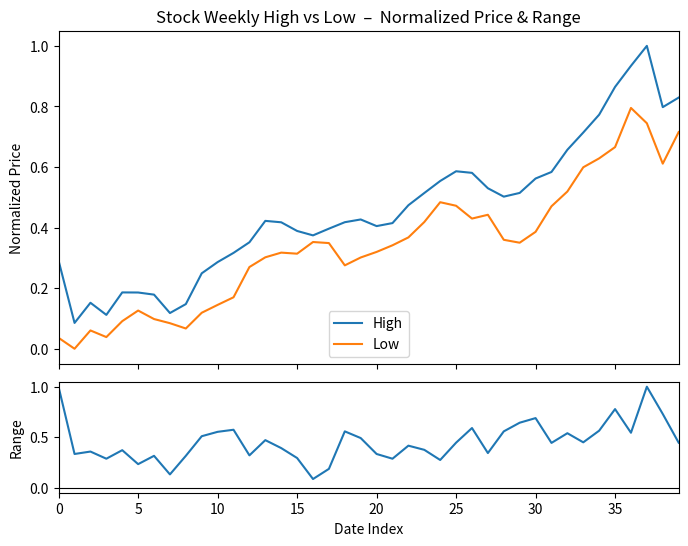

Rank the series by their maximum value, from lowest to highest.

Low, High, Range (norm)